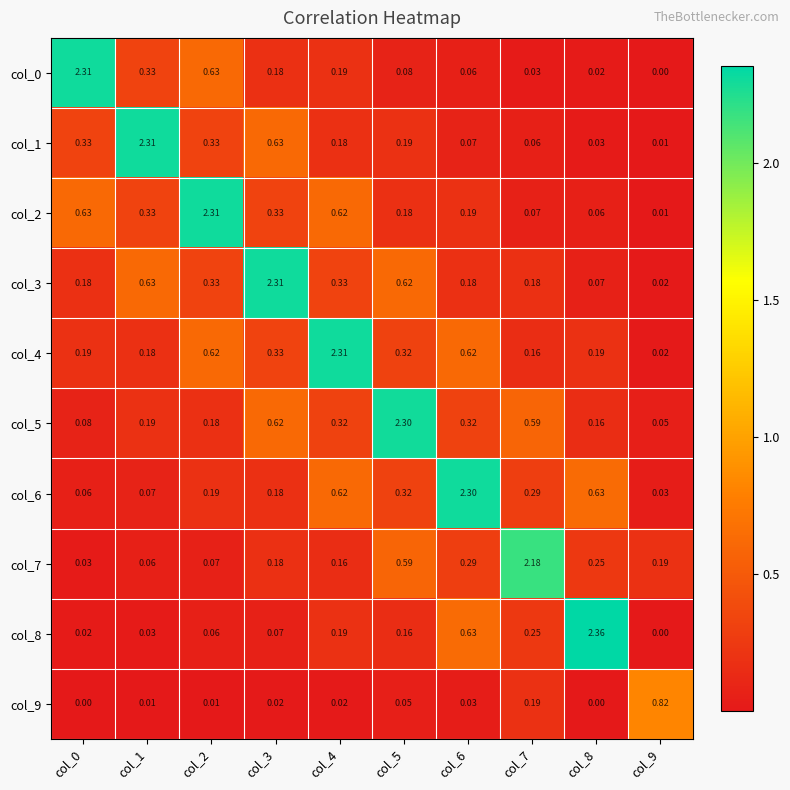

Is the value of col_4 at col_5 greater than the value of col_6 at col_2?

Yes